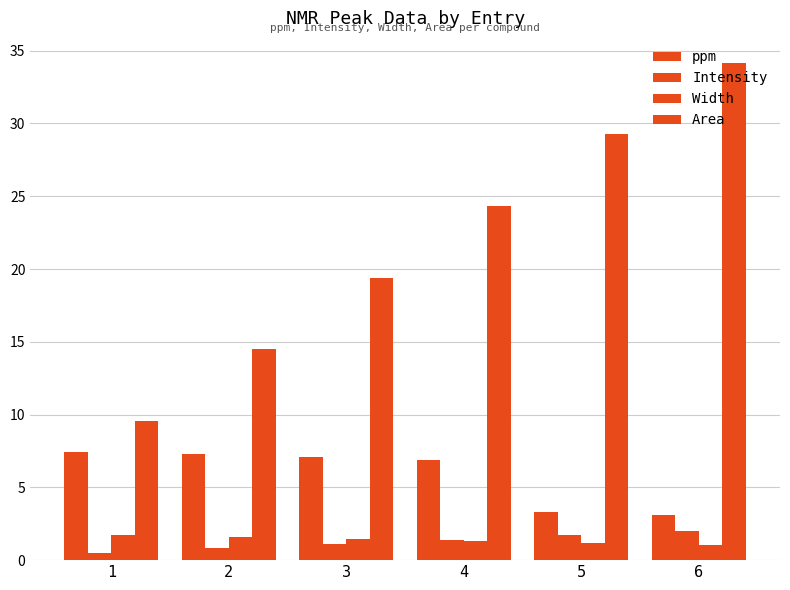

Is it true that ppm equals 6.9 at 4?

True